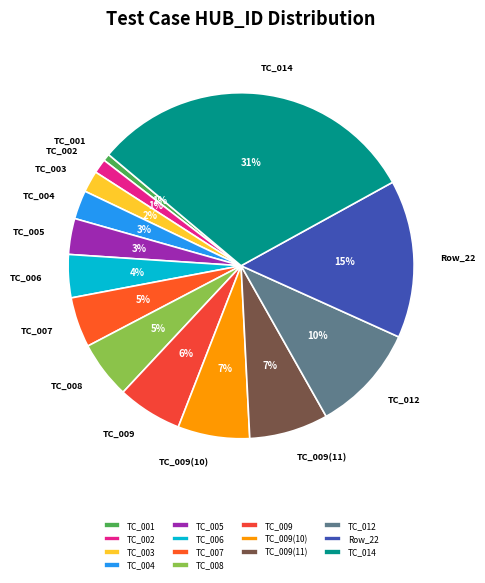

Which slice is the largest?

TC_014